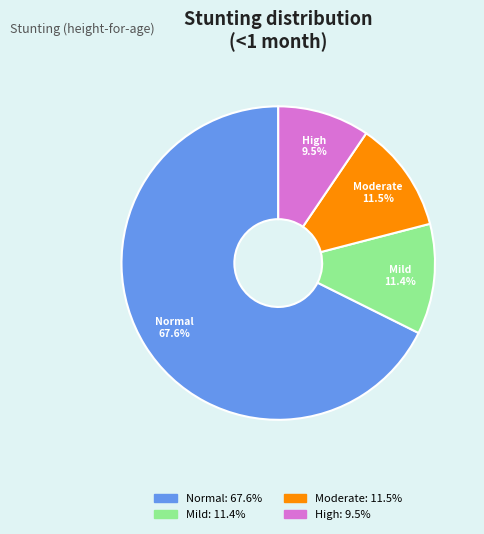

Is there a majority slice in this chart?

Yes